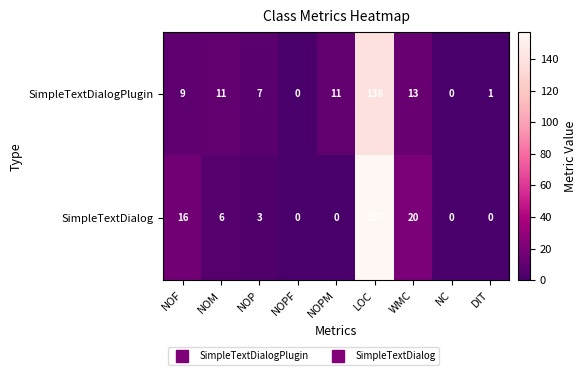

At which label is SimpleTextDialog closest to 78?

WMC